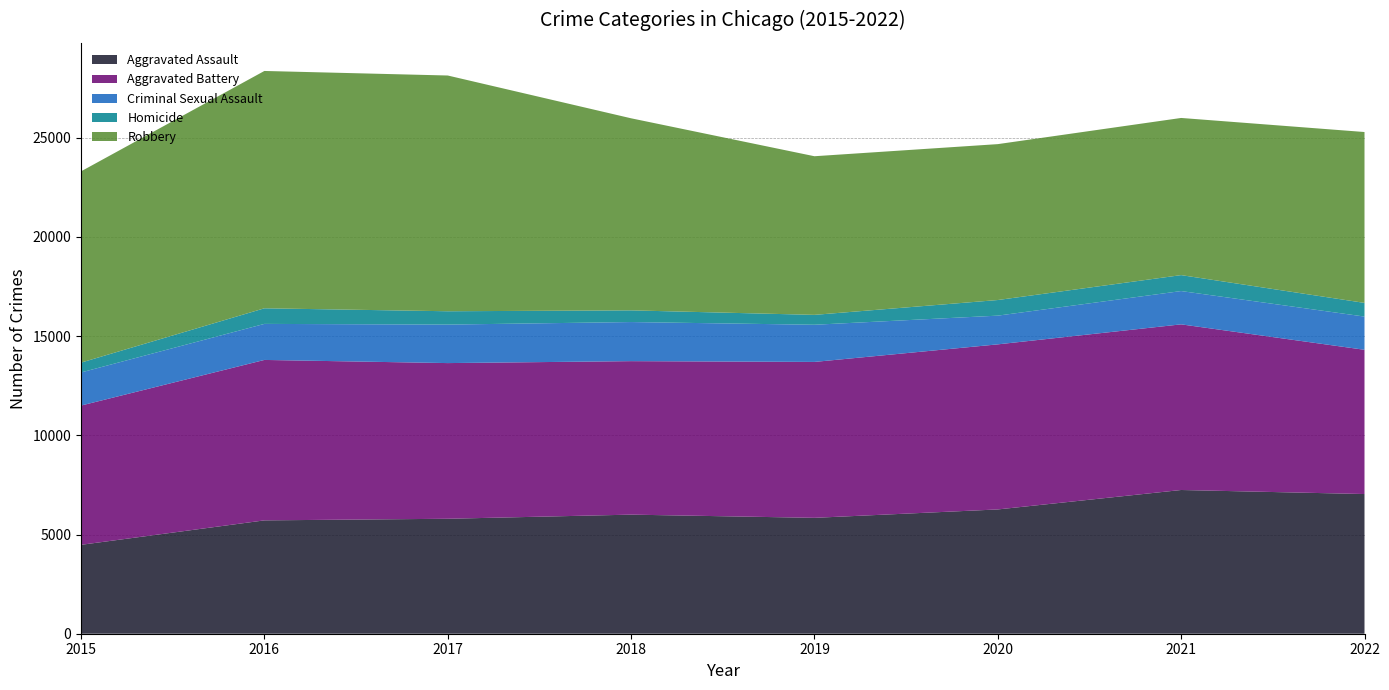

Reading left to right, what are all the values shown in this chart?

Aggravated Assault: 2015=4480	2016=5712	2017=5793	2018=6001	2019=5840	2020=6263	2021=7243	2022=7039
Aggravated Battery: 2015=7018	2016=8085	2017=7845	2018=7735	2019=7857	2020=8319	2021=8347	2022=7269
Criminal Sexual Assault: 2015=1668	2016=1816	2017=1940	2018=1970	2019=1873	2020=1447	2021=1678	2022=1674
Homicide: 2015=496	2016=786	2017=672	2018=589	2019=498	2020=787	2021=803	2022=689
Robbery: 2015=9638	2016=11960	2017=11880	2018=9679	2019=7994	2020=7856	2021=7920	2022=8611